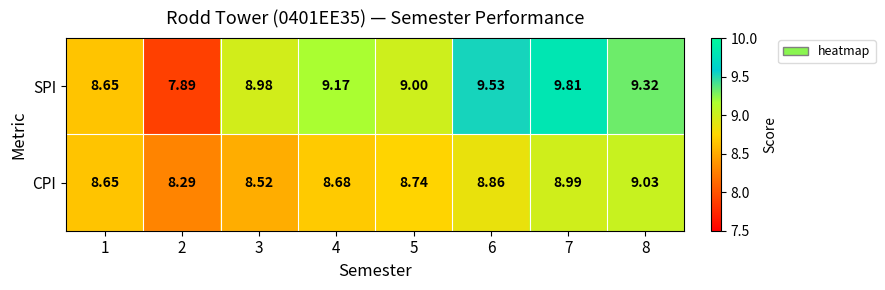

What is the smallest value displayed?

7.9